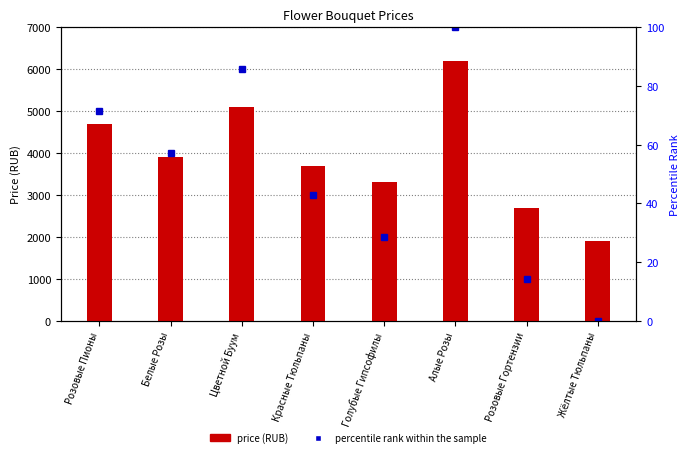

What position from the right is Алые Розы?

3